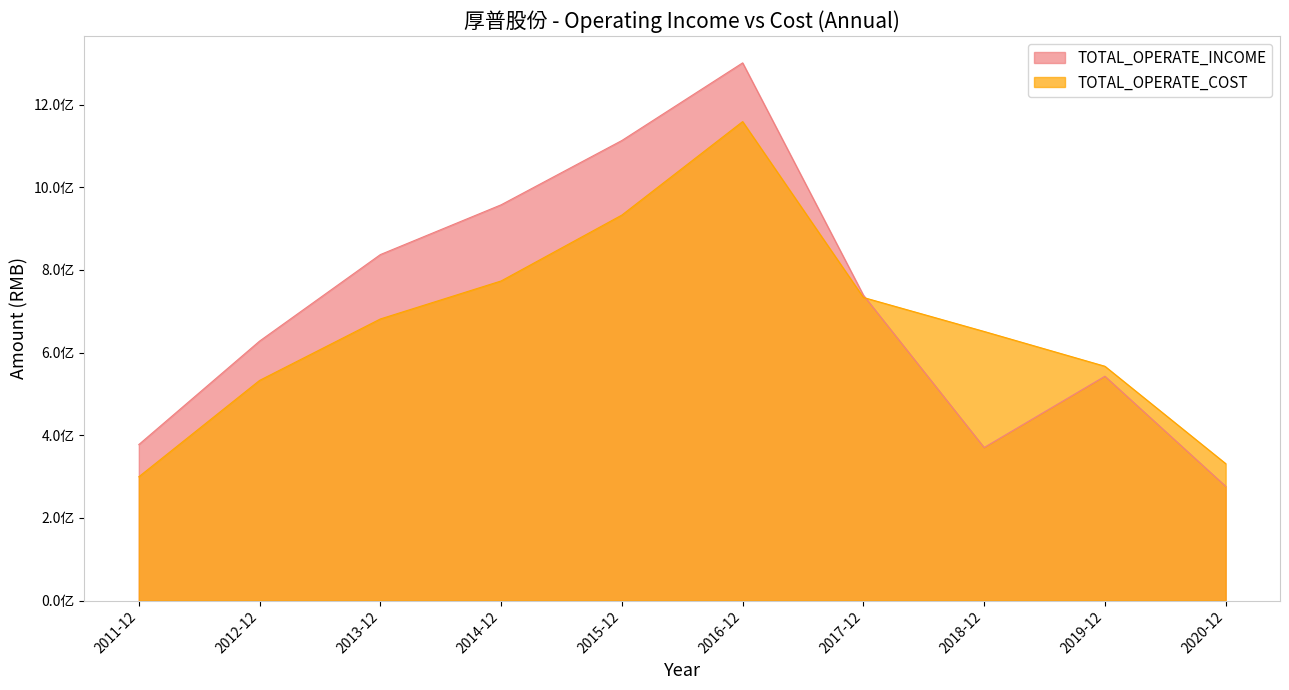

Between 2013-12 and 2012-12, which is larger?

2013-12